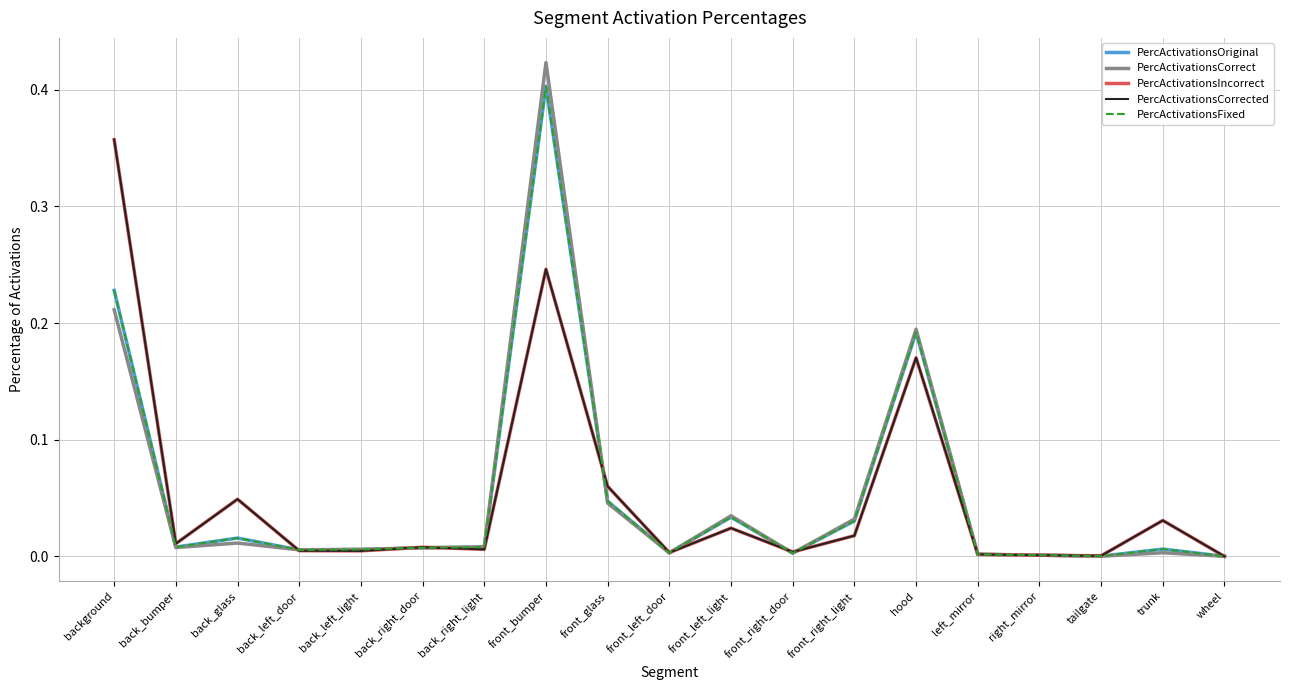

Count the number of data series in this chart.

5